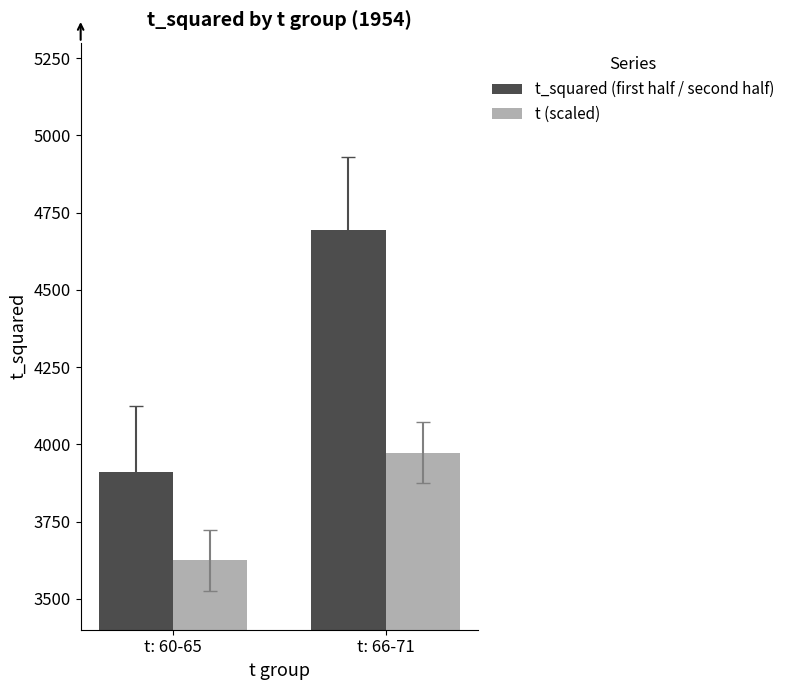

Which series has the largest total across all categories?

t_squared (first half / second half)